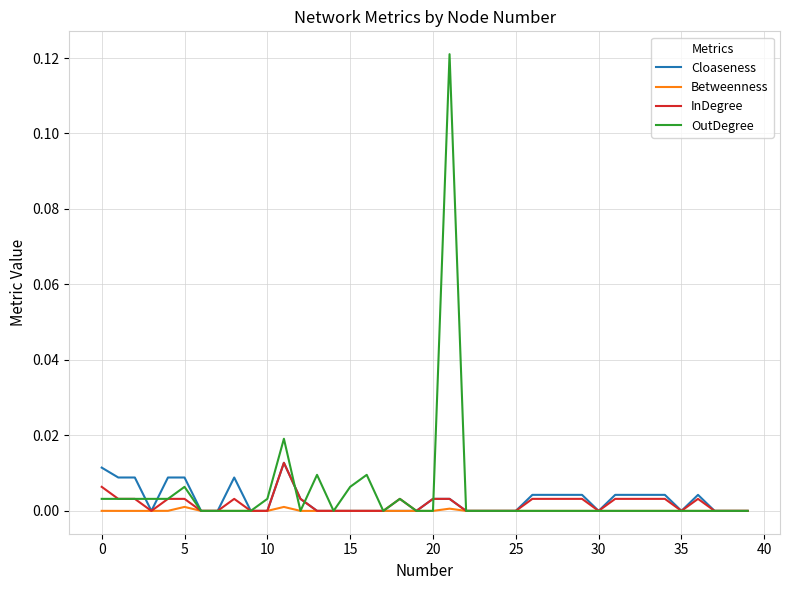

Is this an area chart (filled region under the line)?

No